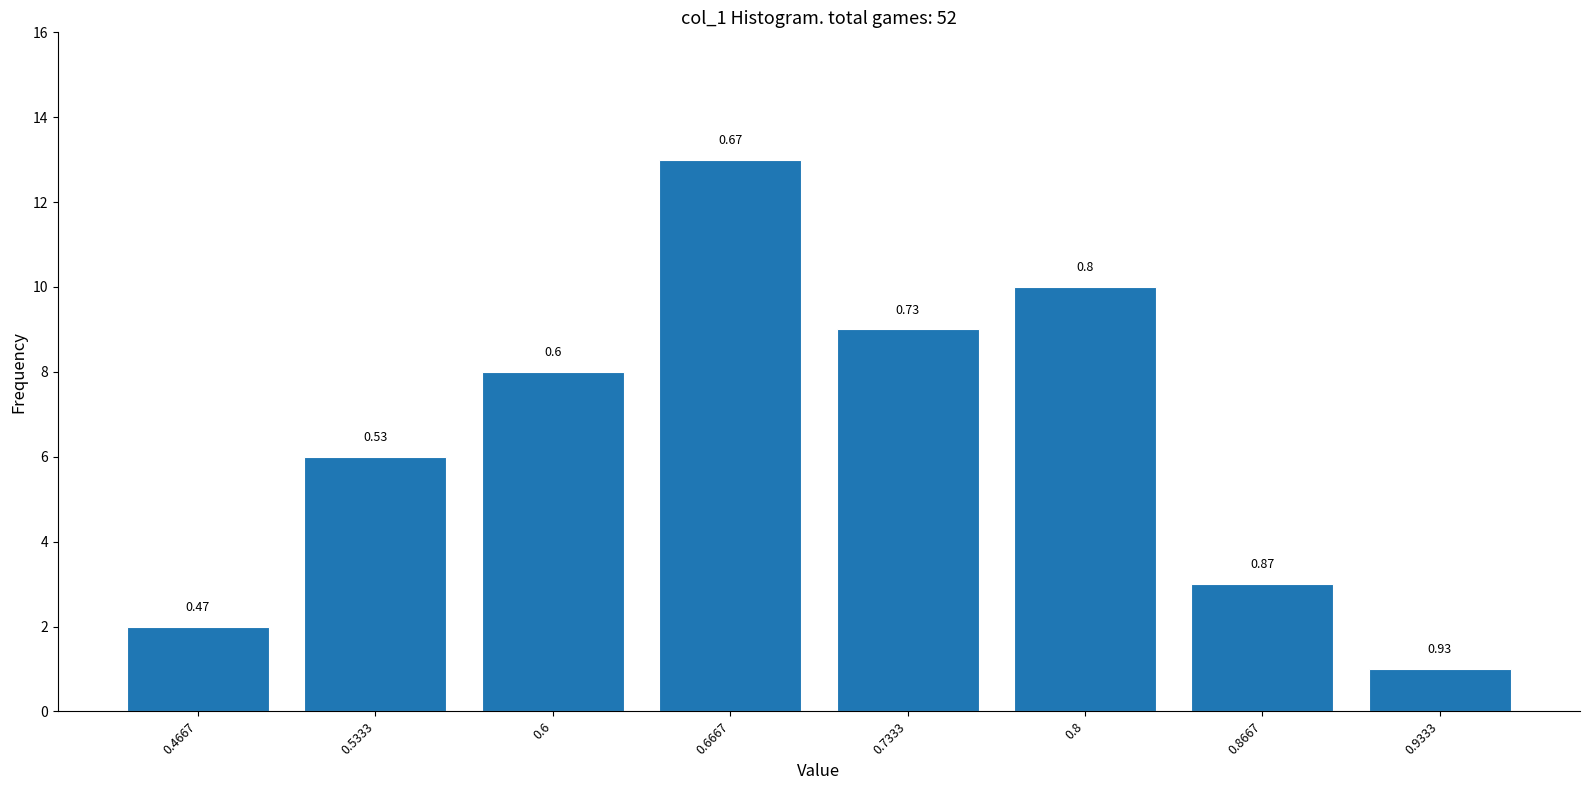

Does the chart contain any negative values?

No